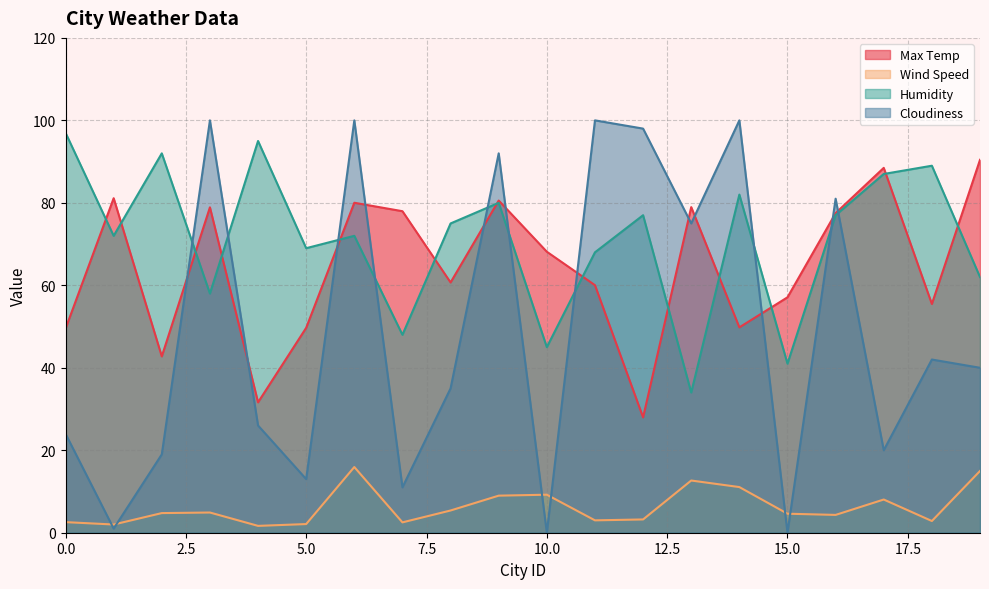

How many series are shown in this chart?

4